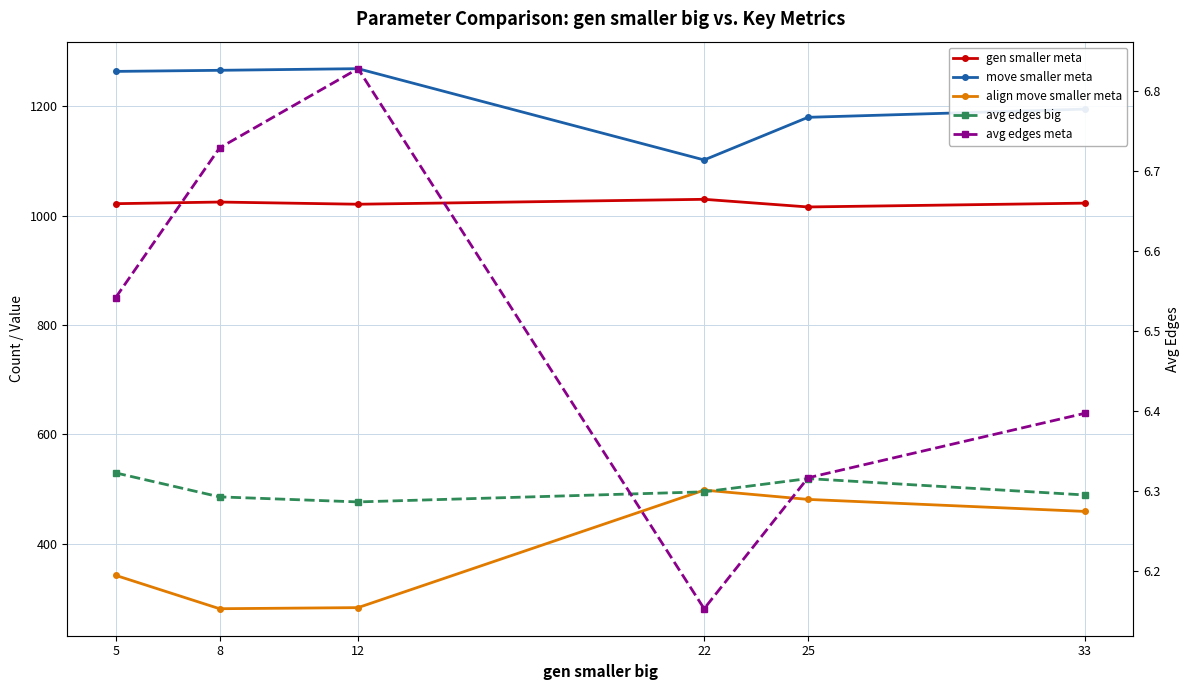

True or false: avg edges meta and gen smaller meta intersect in this chart.

False